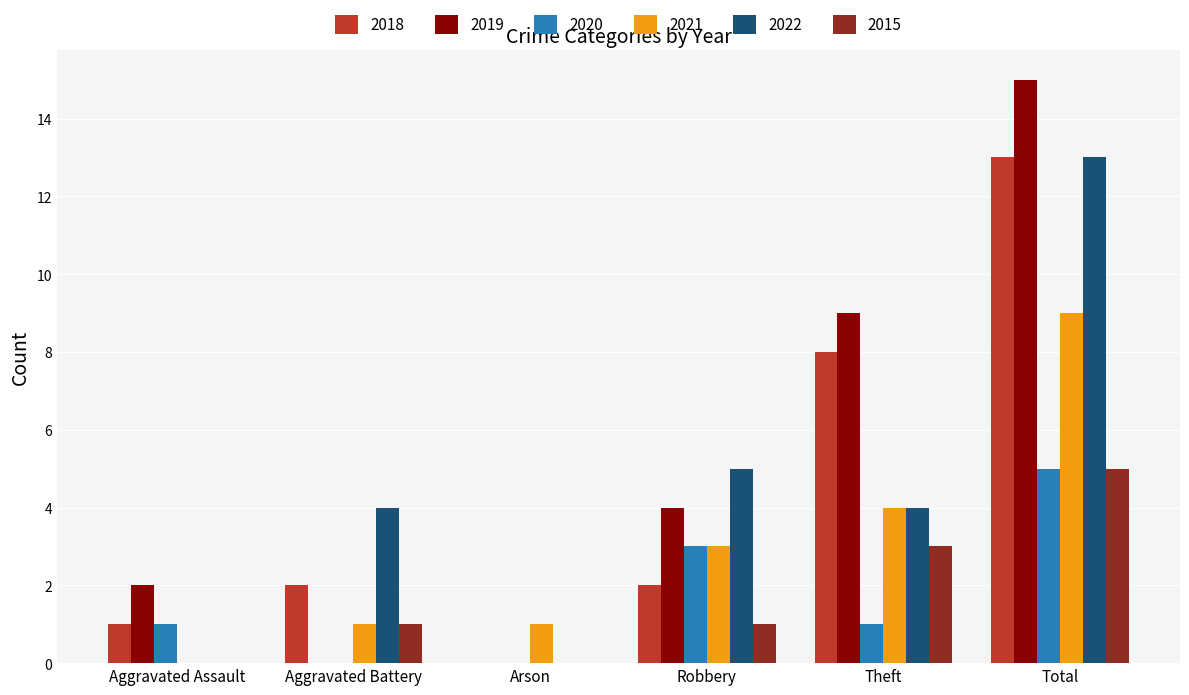

Reading left to right, extract all data points from this chart.

2018: Aggravated Assault=1	Aggravated Battery=2	Arson=0	Robbery=2	Theft=8	Total=13
2019: Aggravated Assault=2	Aggravated Battery=0	Arson=0	Robbery=4	Theft=9	Total=15
2020: Aggravated Assault=1	Aggravated Battery=0	Arson=0	Robbery=3	Theft=1	Total=5
2021: Aggravated Assault=0	Aggravated Battery=1	Arson=1	Robbery=3	Theft=4	Total=9
2022: Aggravated Assault=0	Aggravated Battery=4	Arson=0	Robbery=5	Theft=4	Total=13
2015: Aggravated Assault=0	Aggravated Battery=1	Arson=0	Robbery=1	Theft=3	Total=5